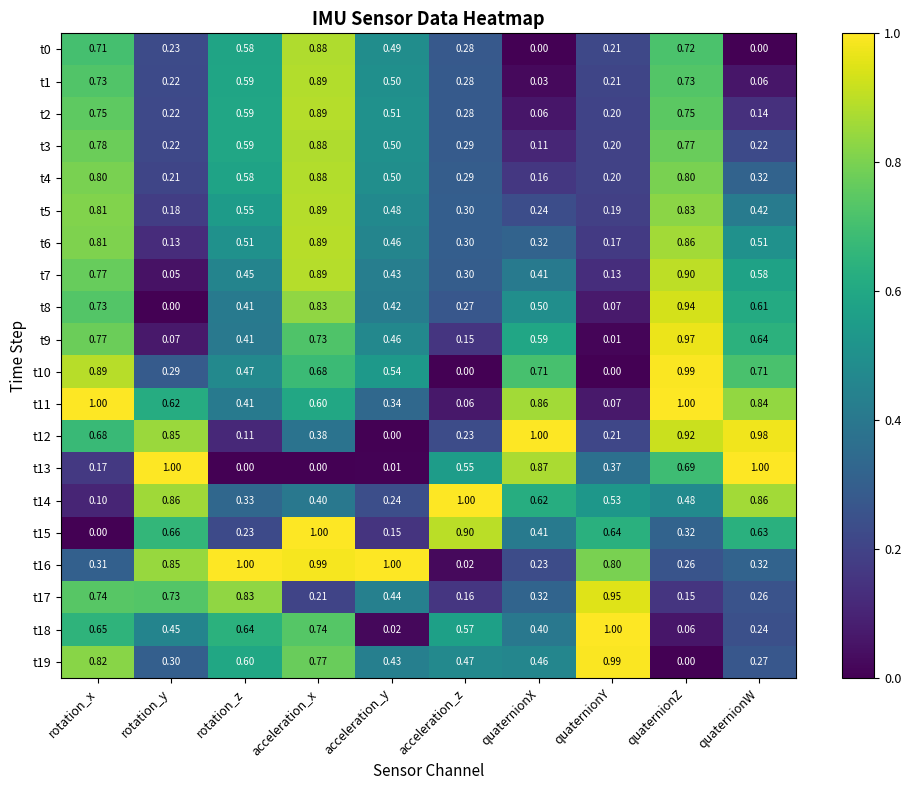

How many categories are shown in the chart?

10